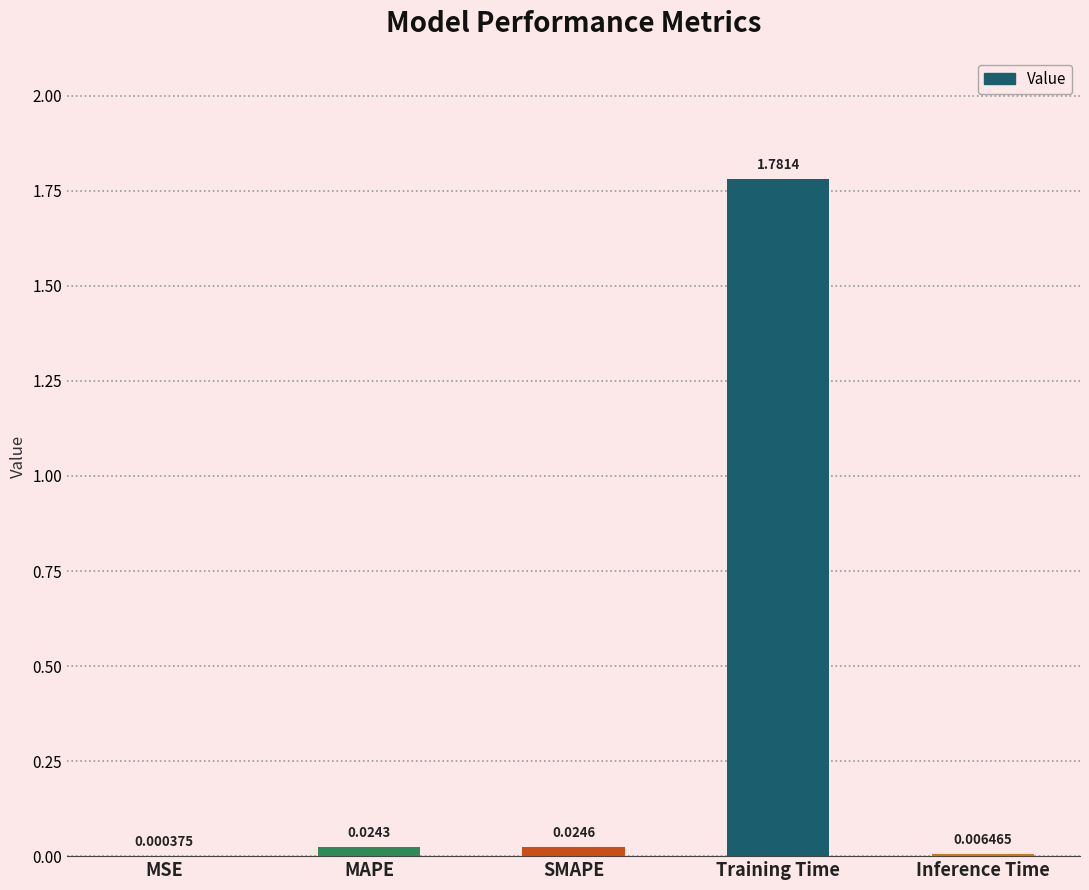

Where is the data nearest to the value 0?

MSE